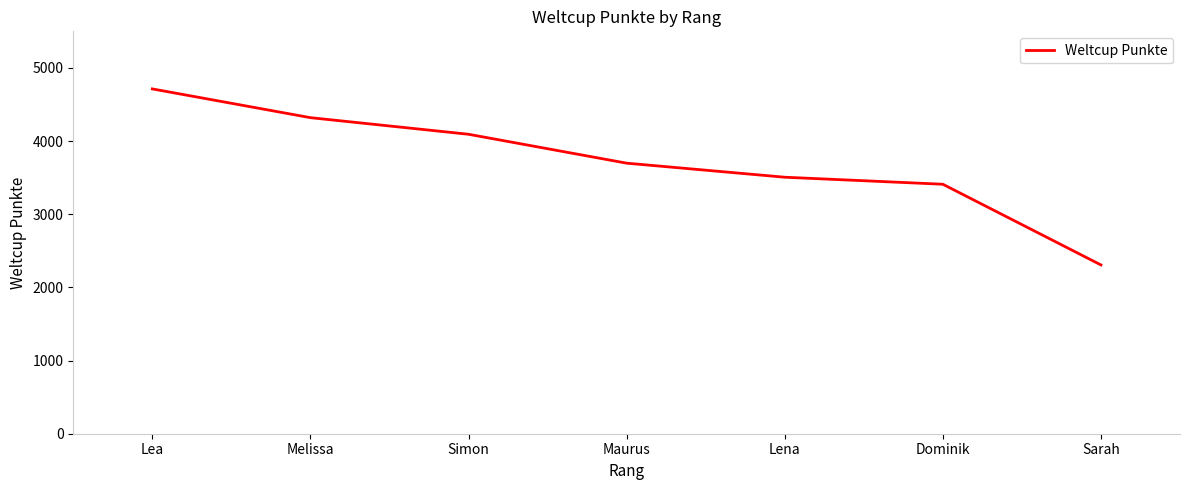

What is the change in value from Dominik to Sarah?

-1103